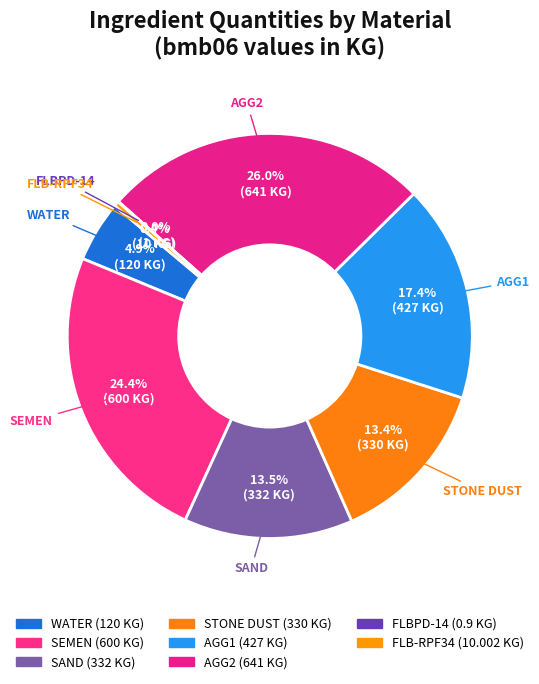

To the nearest percent, what is the difference between the largest and smallest slice percentages?

26%